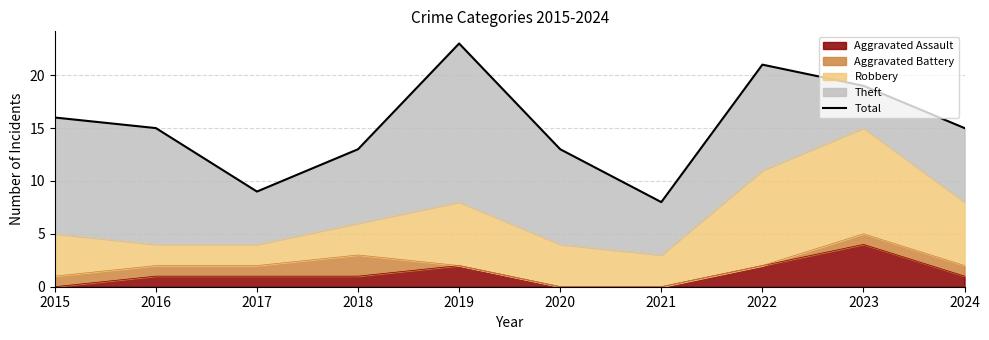

The chart shows a value of 5 at 2017. True or false?

False